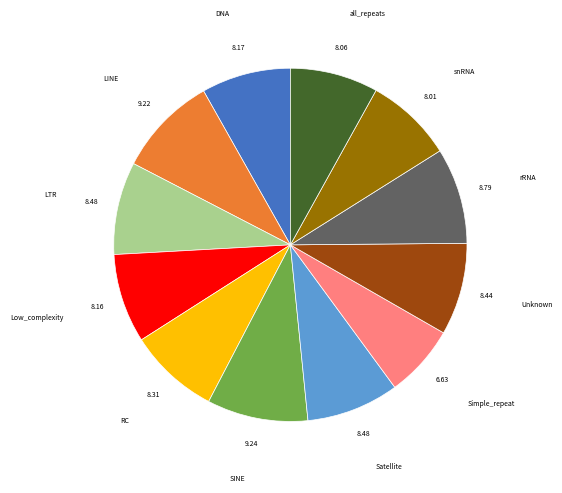

Is there any slice that represents more than half of the pie?

No